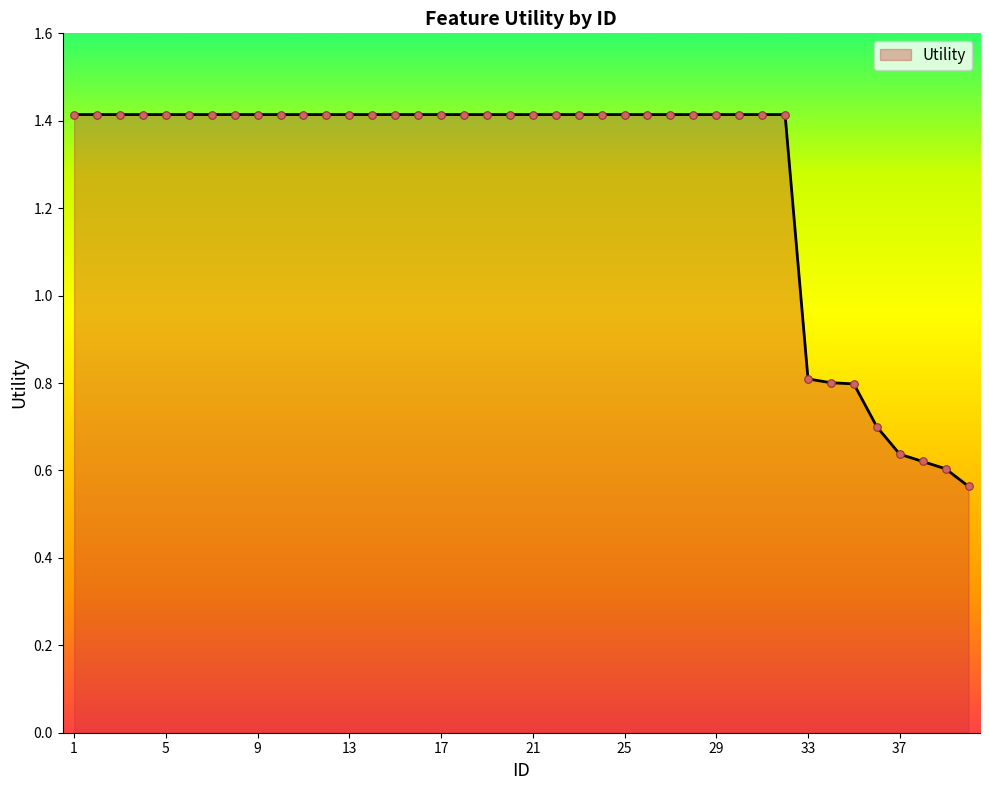

What is the greatest value displayed?

1.4